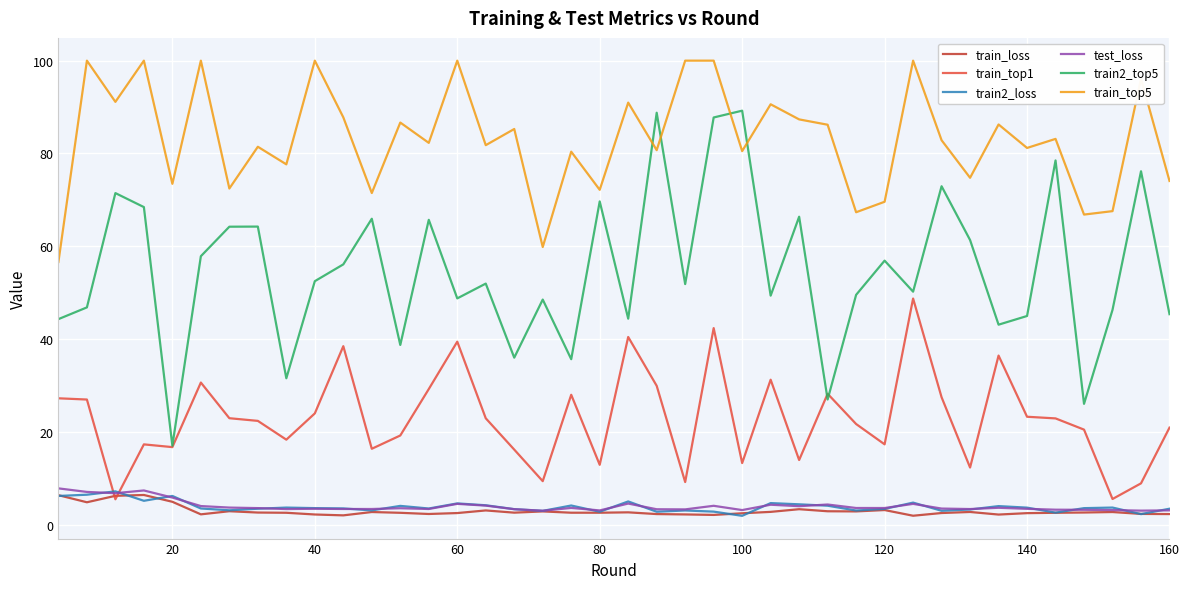

Which series has the largest total across all categories?

train_top5